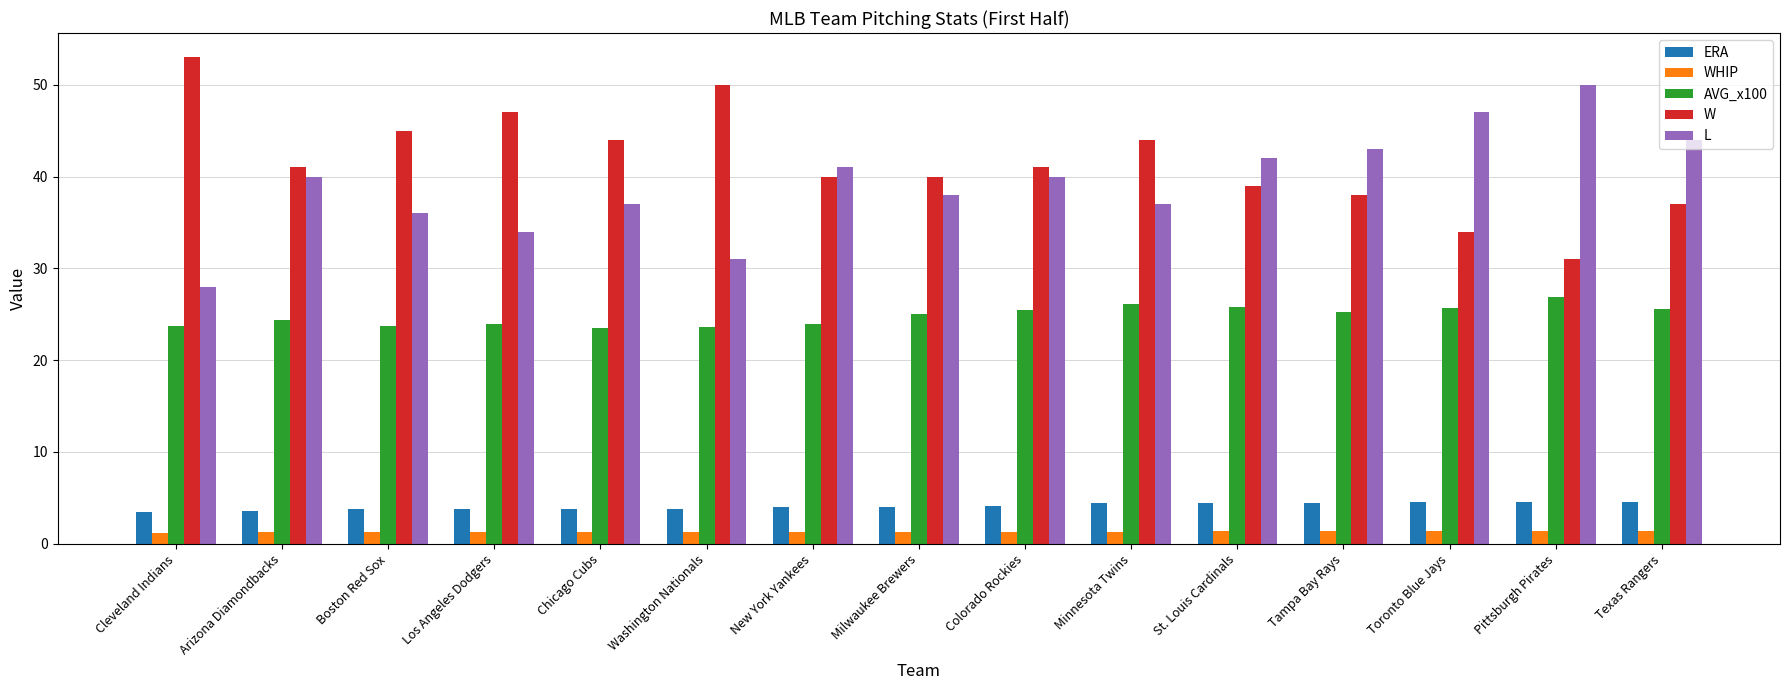

Rank the series at Minnesota Twins from lowest to highest value.

WHIP, ERA, AVG_x100, L, W